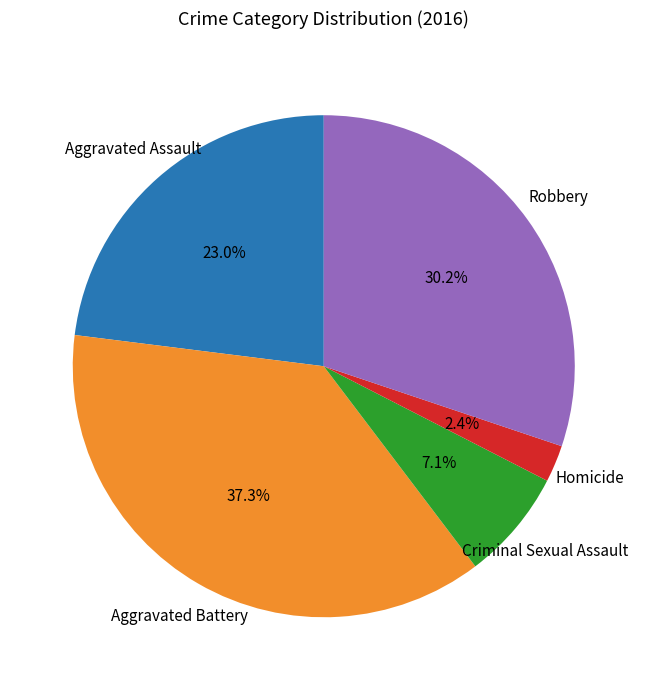

How many slices are in this pie chart?

5